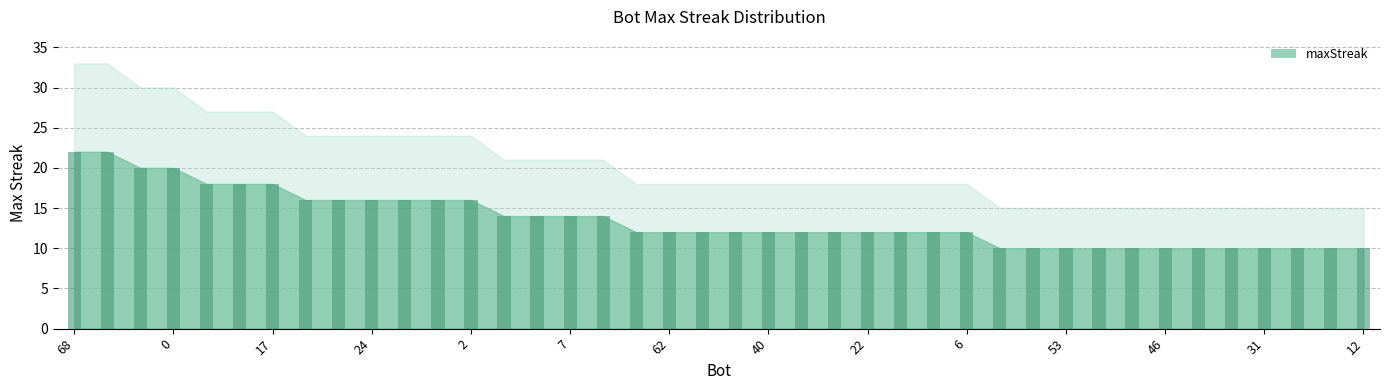

What is the difference between the second highest and second lowest values?

12